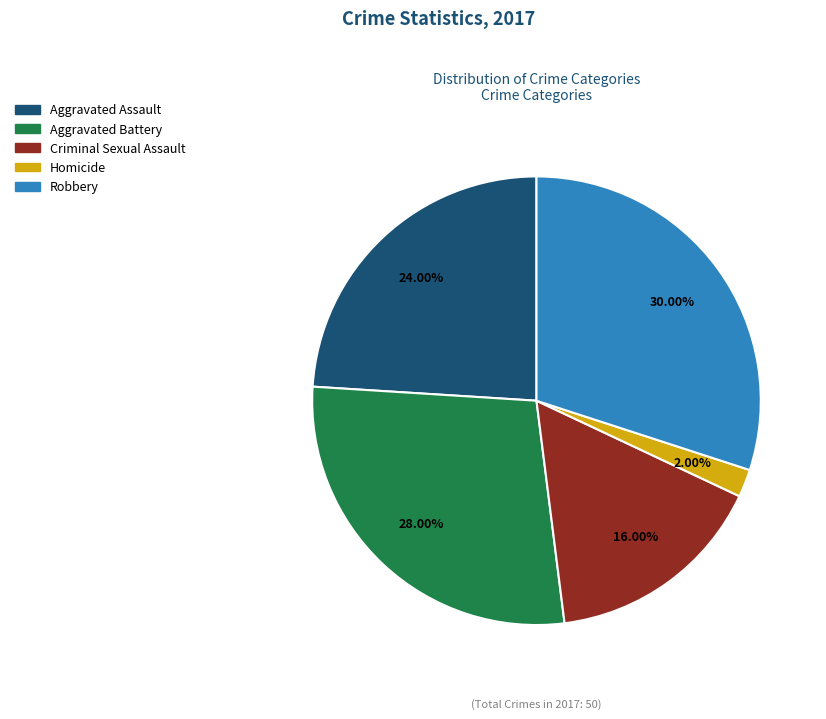

Is there a majority slice in this chart?

No